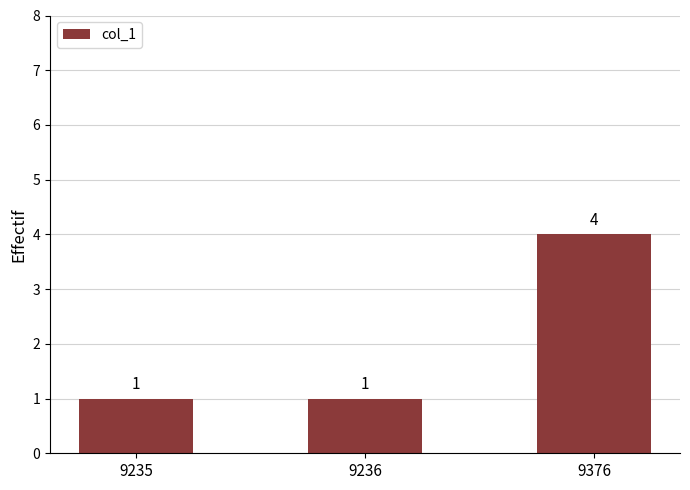

Which category has the highest value across all series?

9376